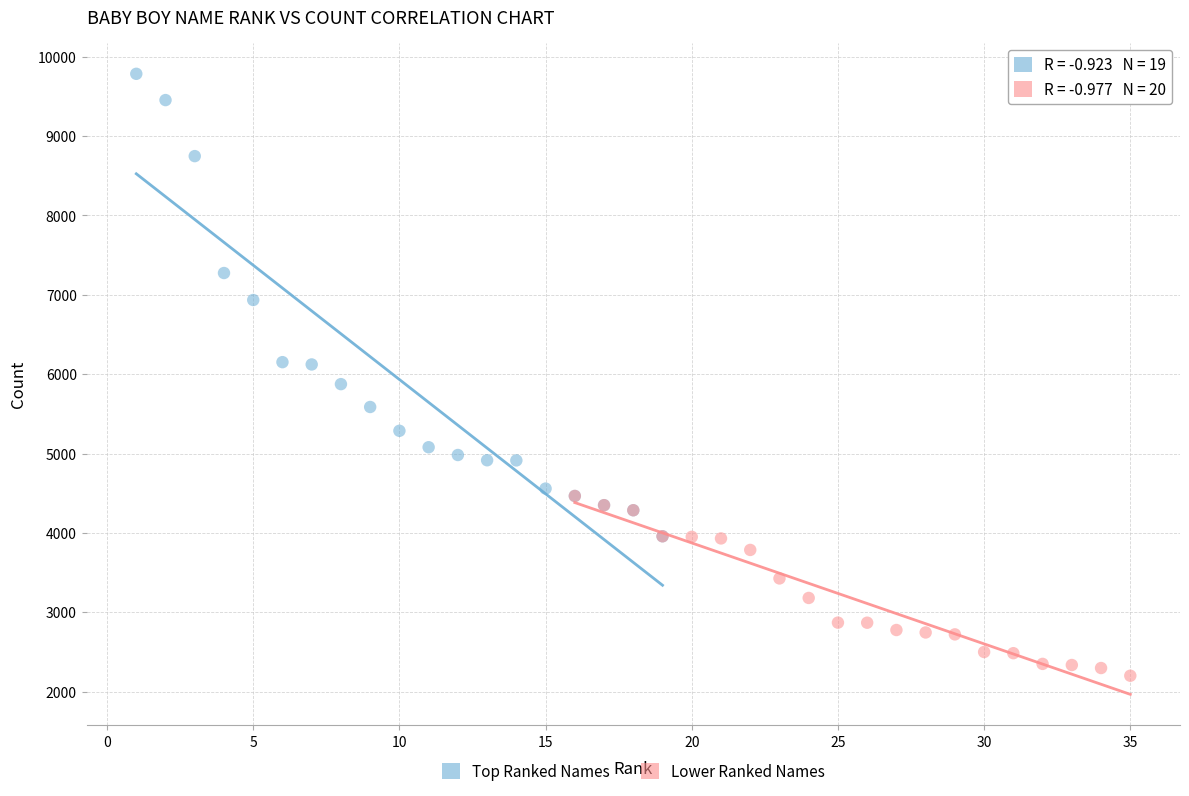

Which series reaches the minimum Y coordinate?

Lower Ranked Names